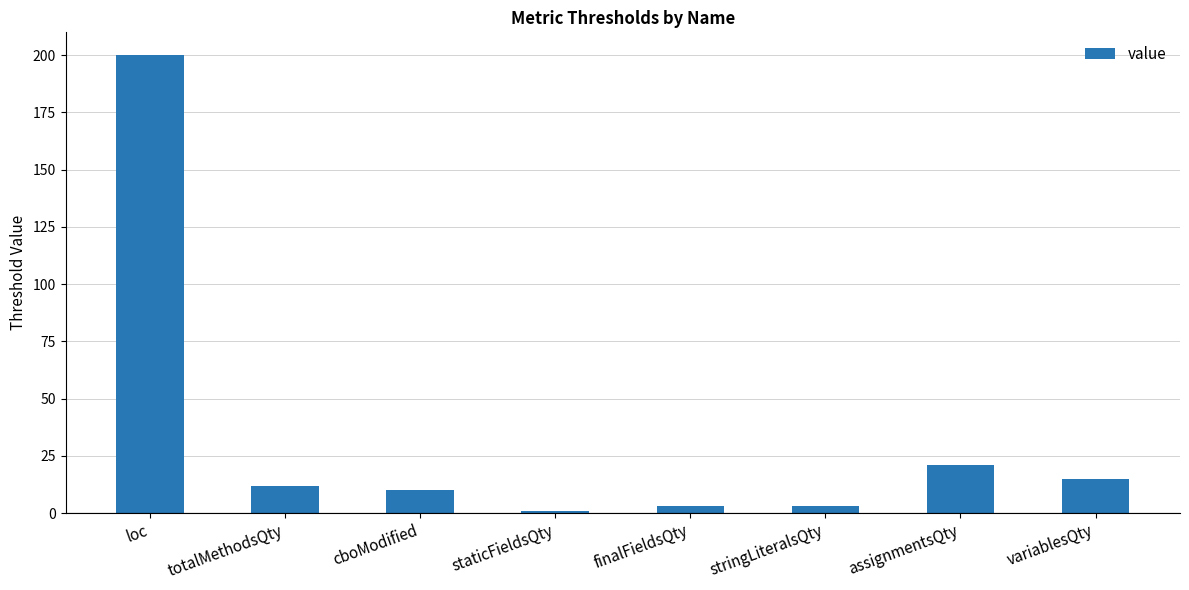

What is the sum of all values?

265